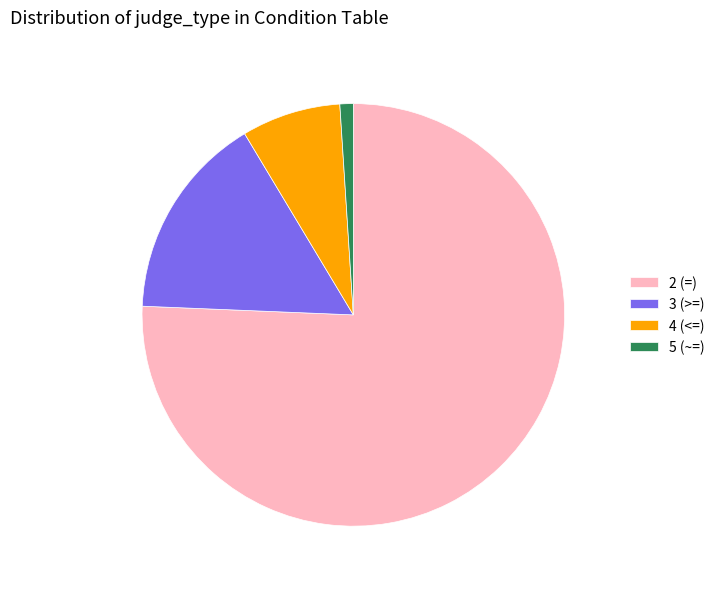

Is the sum of 3 (>=) and 2 (=) greater than half?

Yes